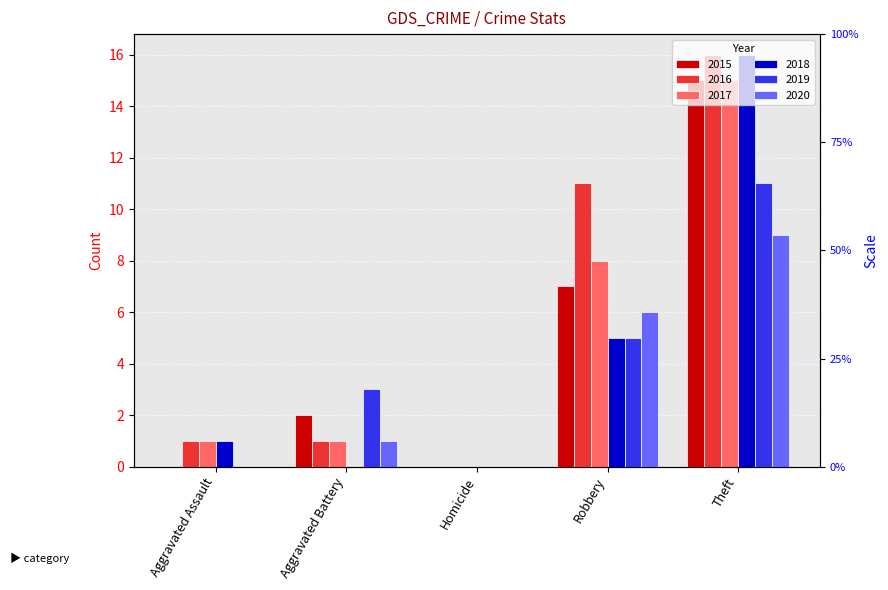

How many data points in 2016 are less than 1?

1